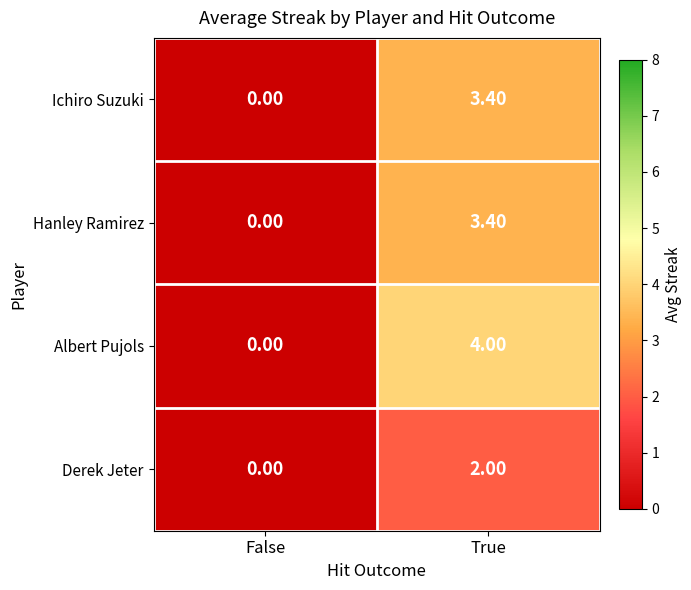

How many data points in Derek Jeter are less than 2?

1